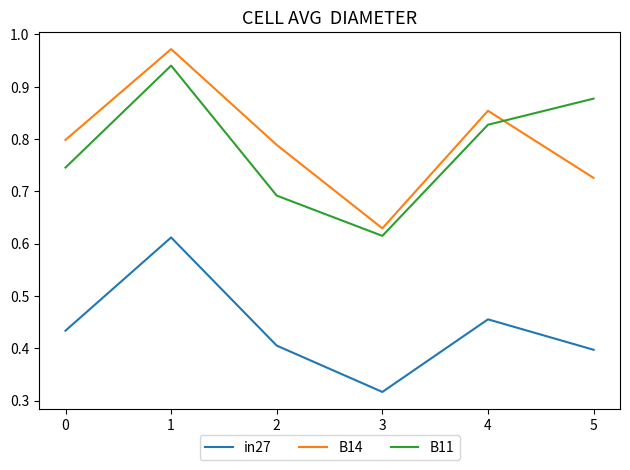

Where is the first local maximum for B11?

1